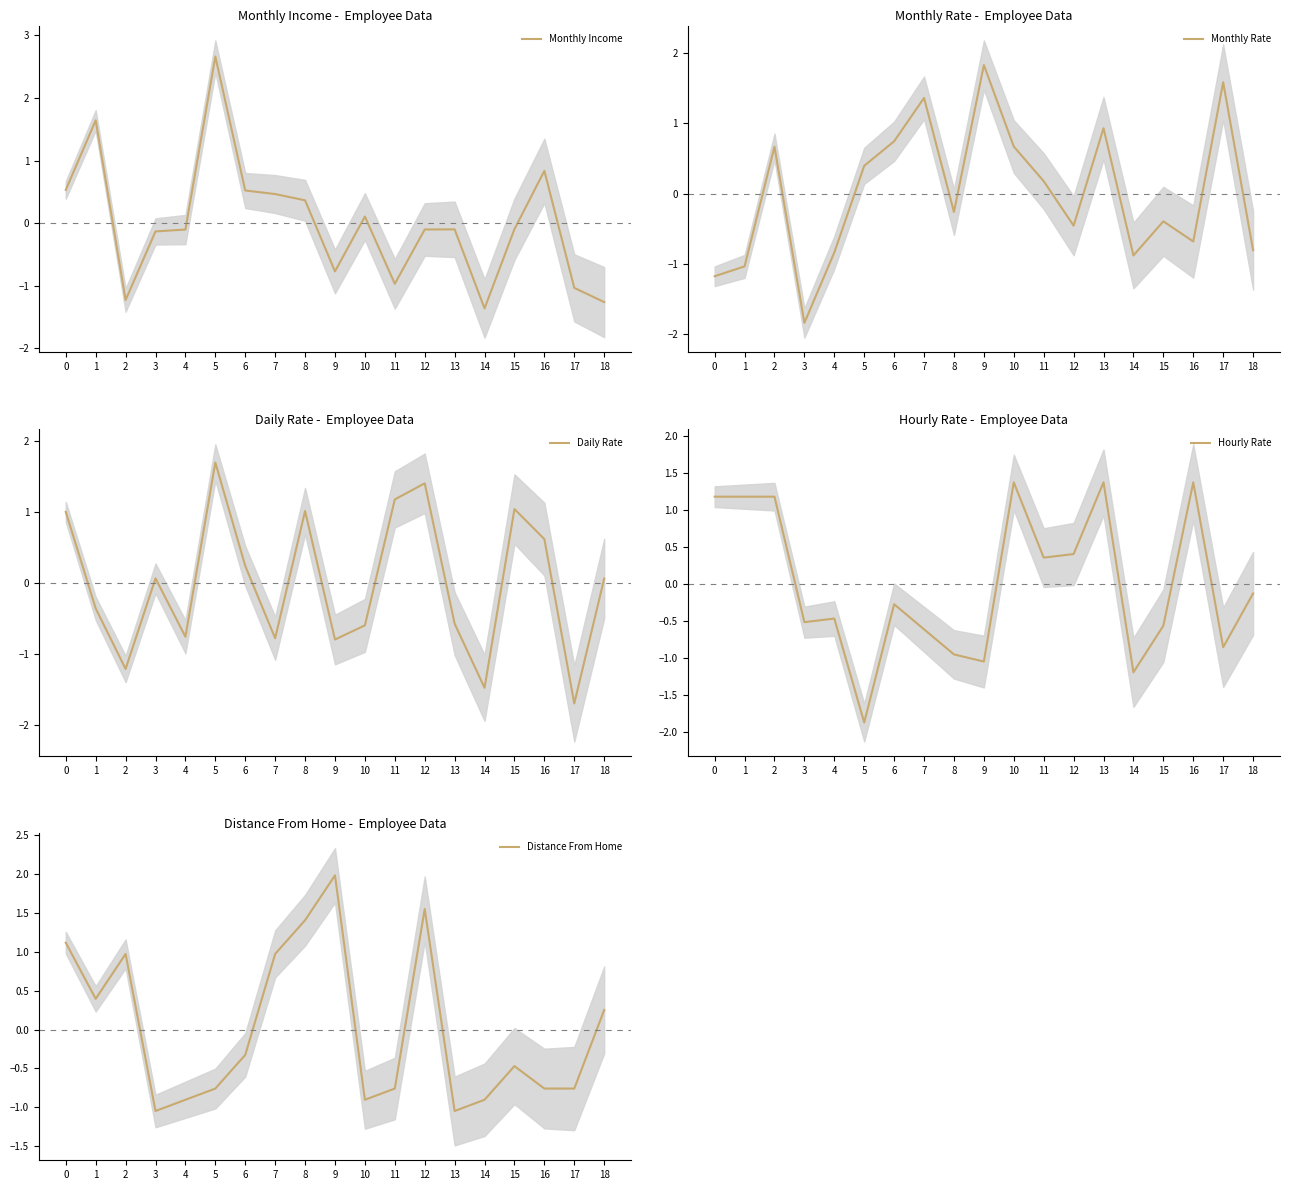

What are all the series names shown in the legend?

Monthly Income, Monthly Rate, Daily Rate, Hourly Rate, Distance From Home